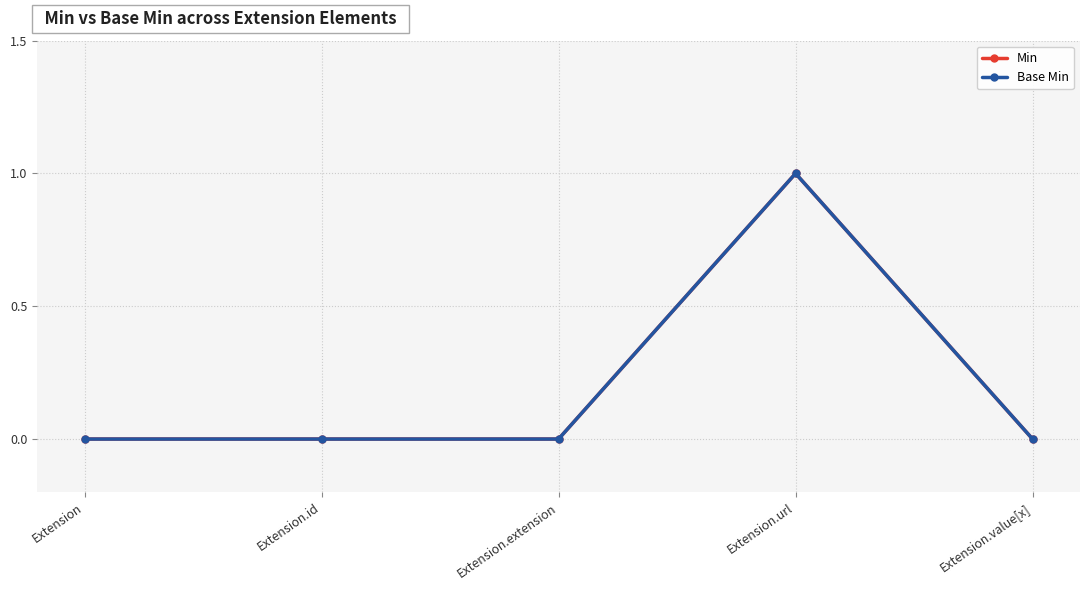

What position from the right is Extension.extension?

3